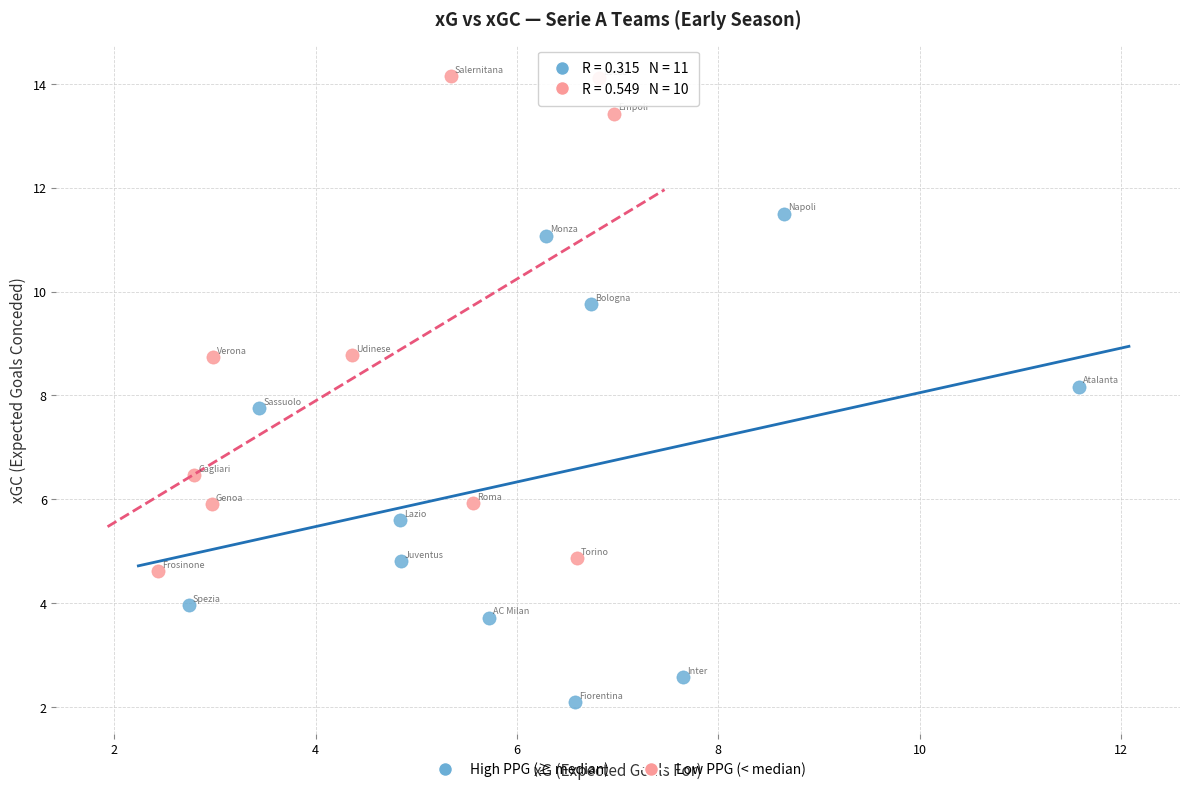

Which series reaches the minimum Y coordinate?

High PPG (≥ median)